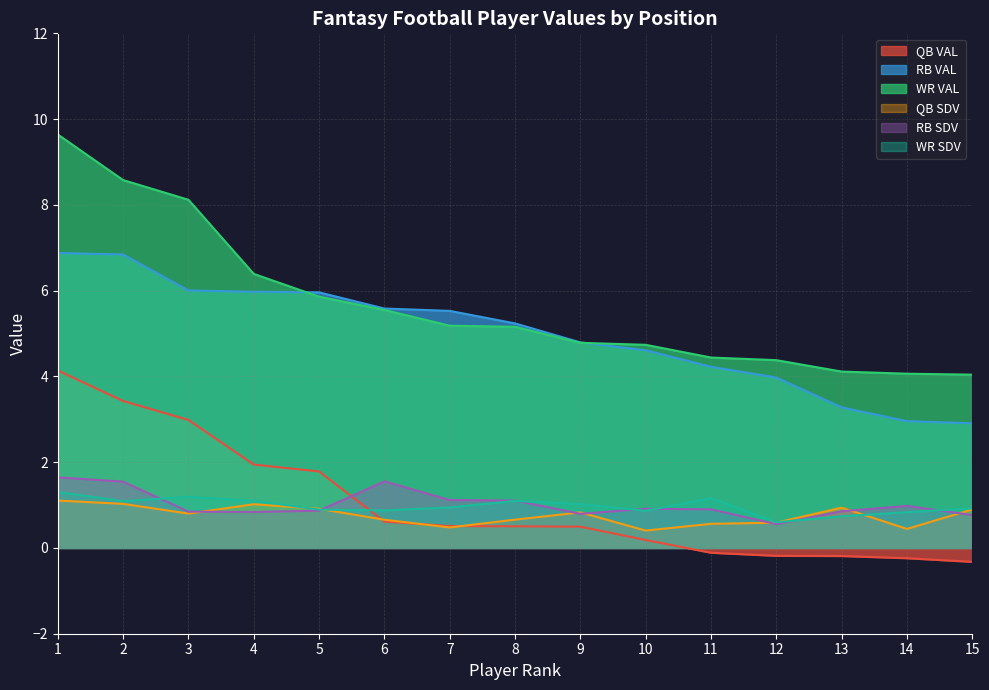

True or false: QB SDV and RB VAL cross at least once.

False